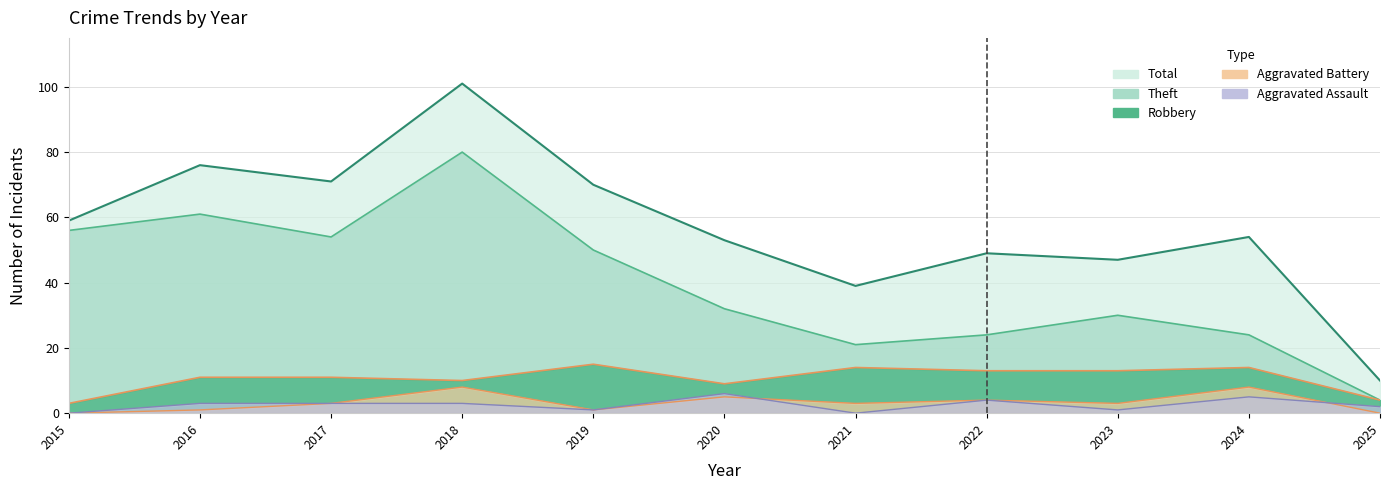

What is the sum of the Theft values at 2024 and 2018?

104